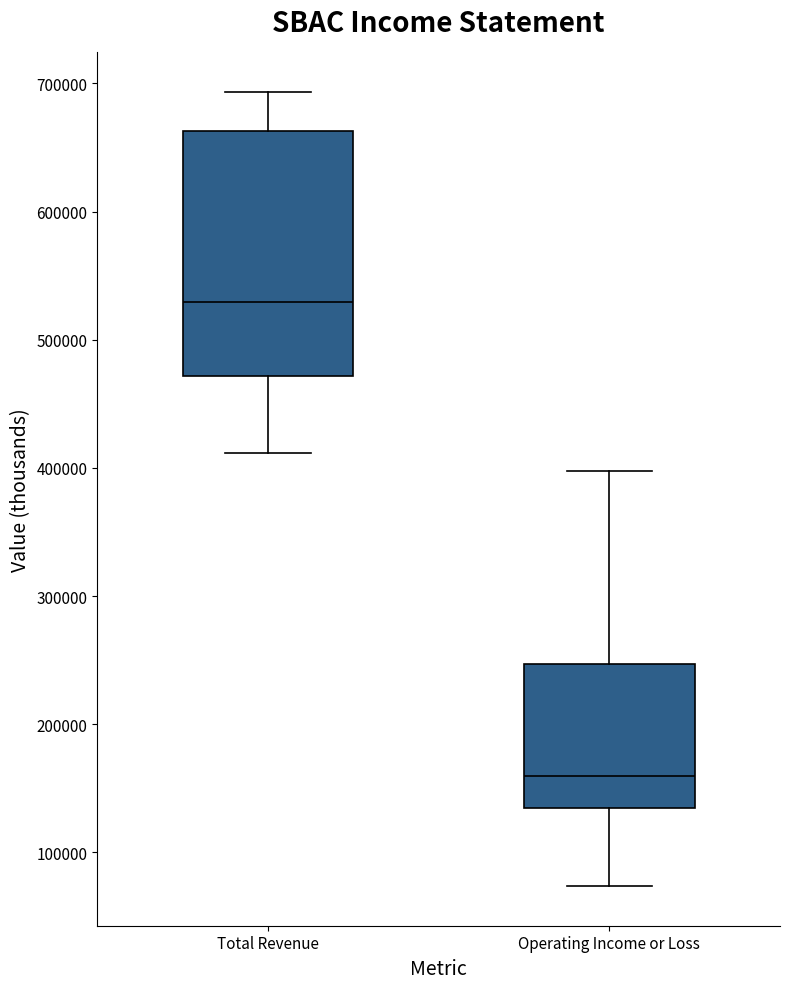

Which box's median line is the highest?

Total Revenue